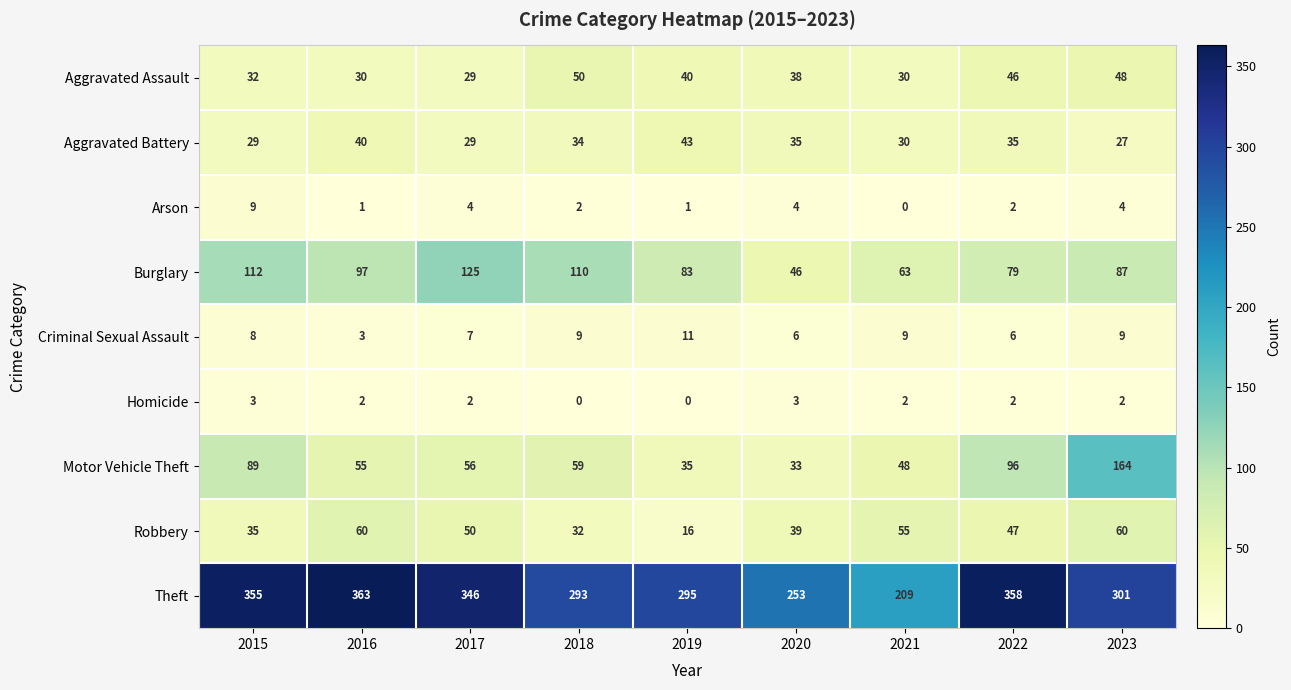

What is the average value of the Theft series?

308